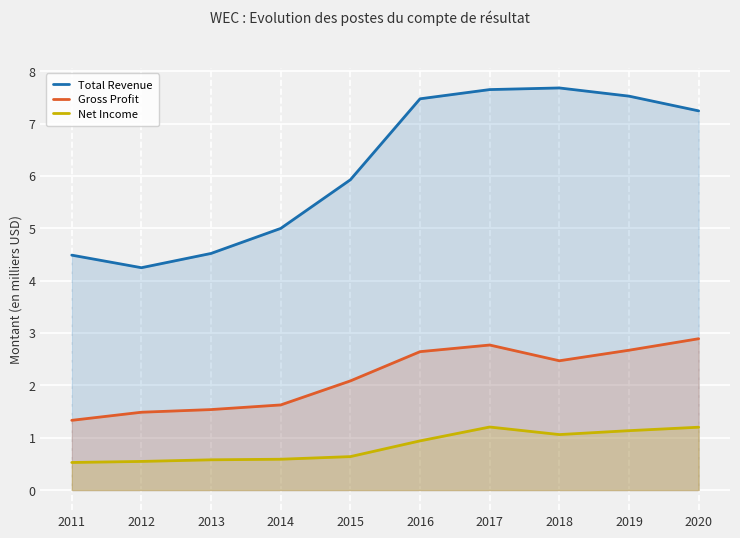

What is the difference between the maximum and minimum values in the Total Revenue series?

3.4